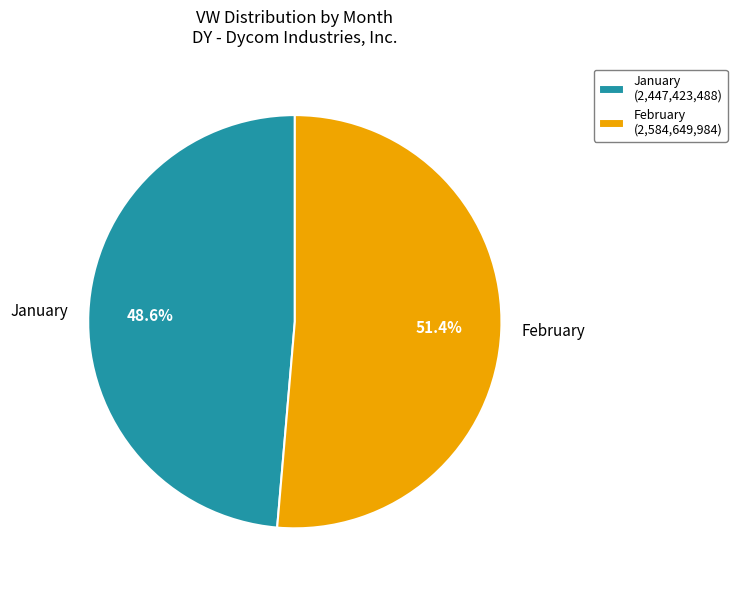

What is the ratio of the value at February (2,584,649,984) to the value at January (2,447,423,488)?

1.1